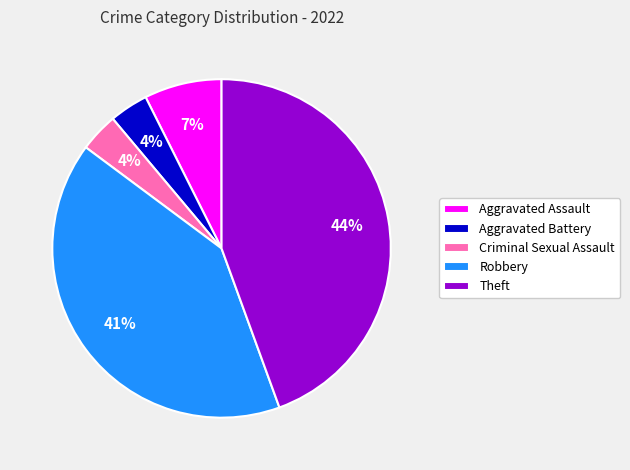

What is the ratio of the value at Aggravated Assault to the value at Theft?

0.2